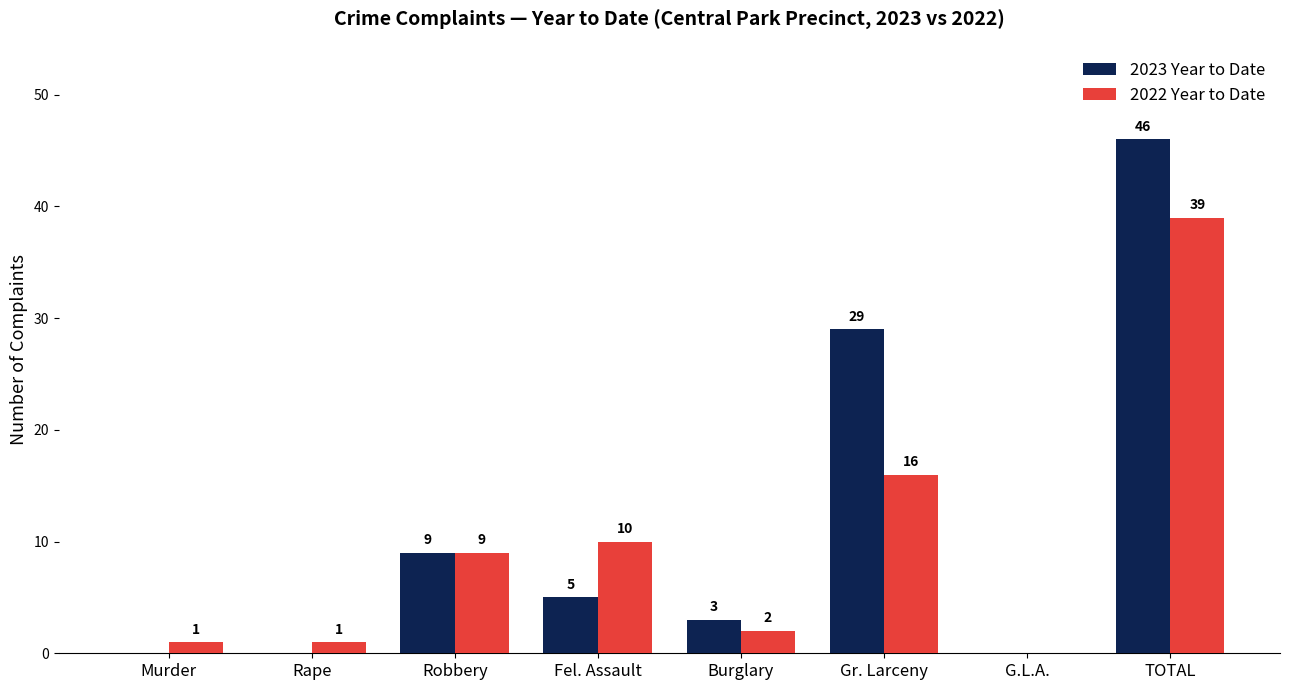

What is the total value across all series at Fel. Assault?

15